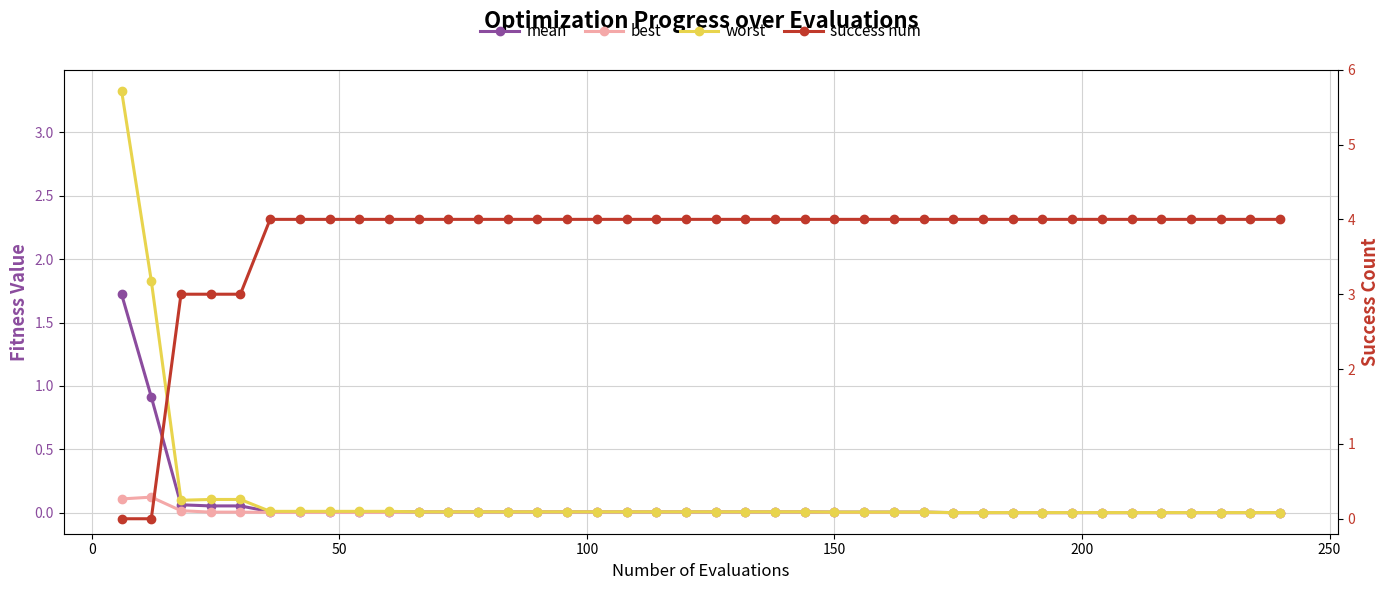

How many positive values does the success num series have?

38